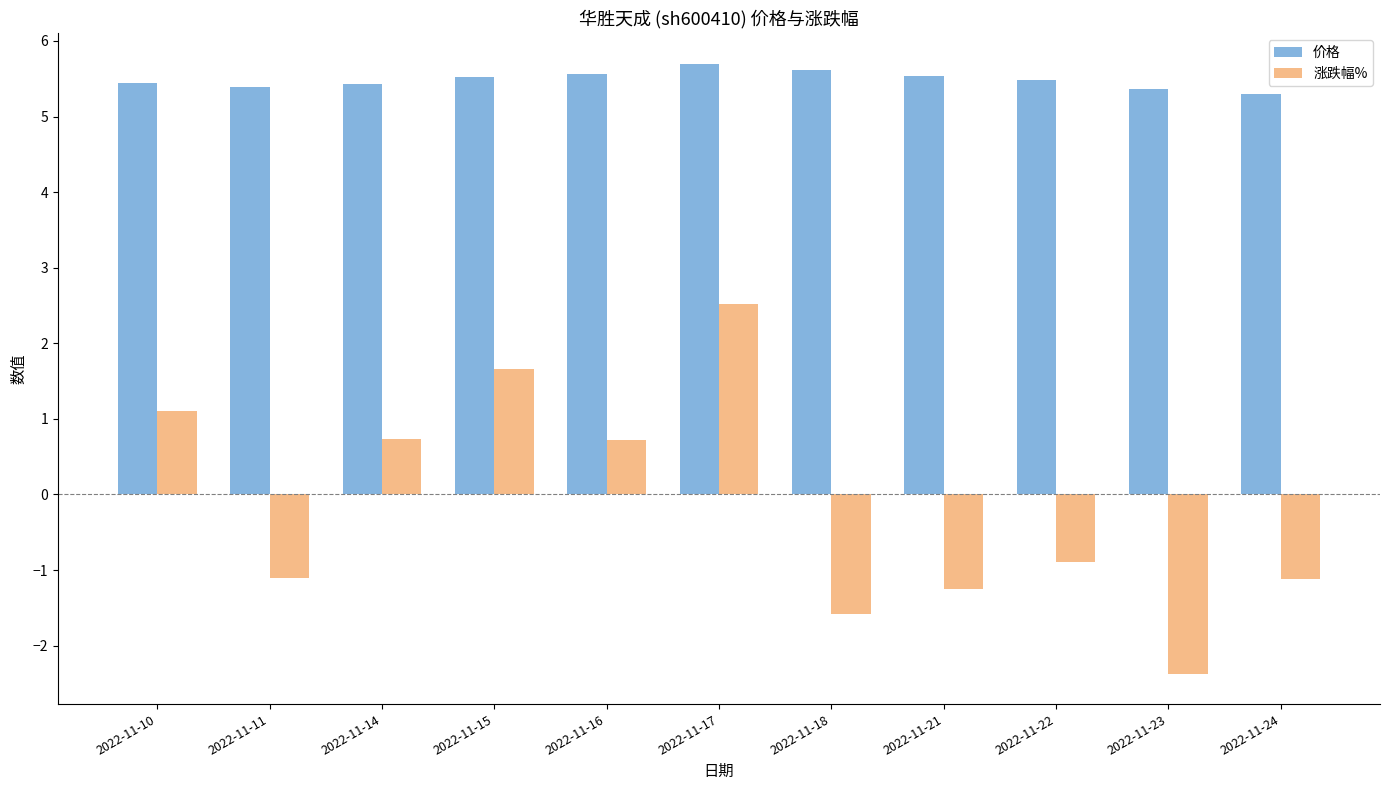

Rank the series at 2022-11-14 from lowest to highest value.

涨跌幅%, 价格